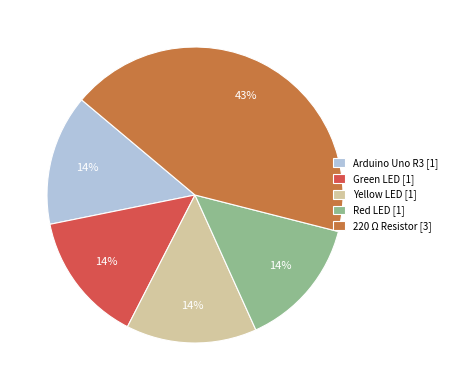

The 220 Ω Resistor [3] slice represents 28% of the pie. True or false?

False